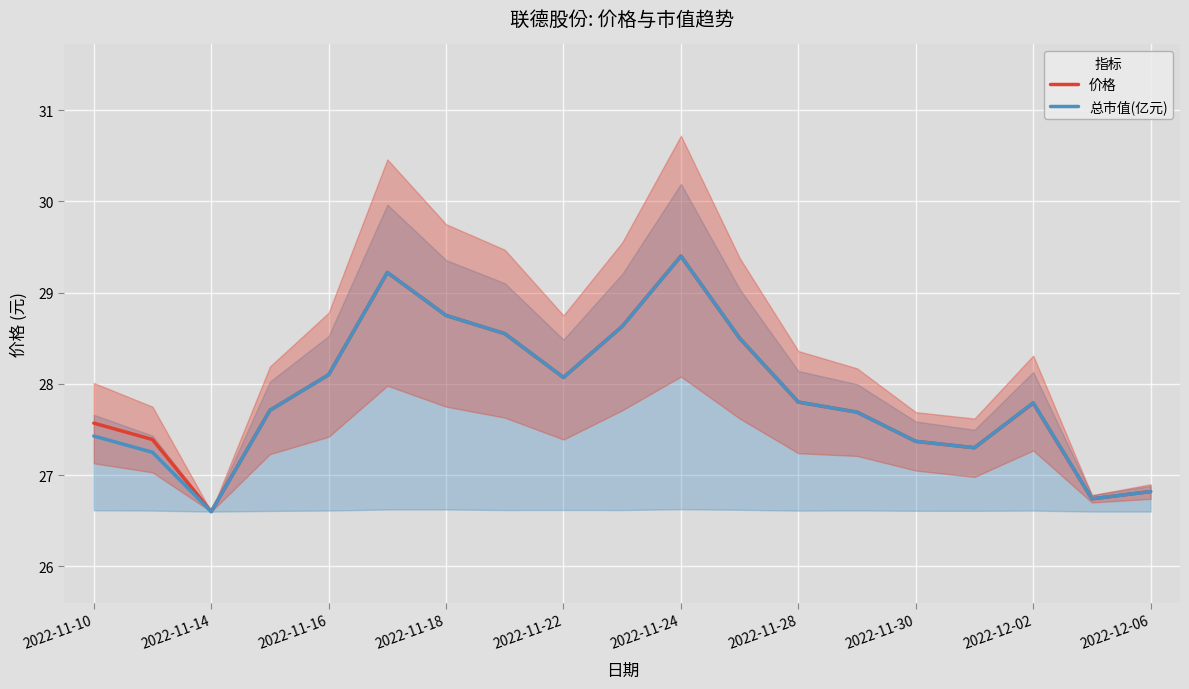

Is this an area chart (filled region under the line)?

No